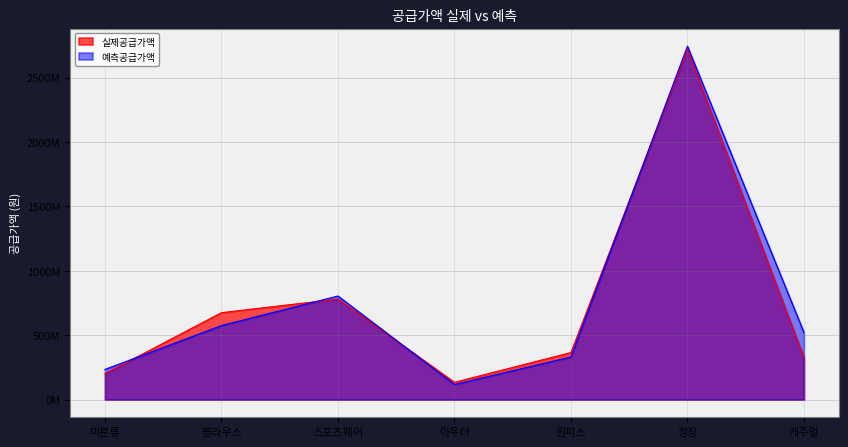

How many values in the 실제공급가액 series exceed 365680000?

3